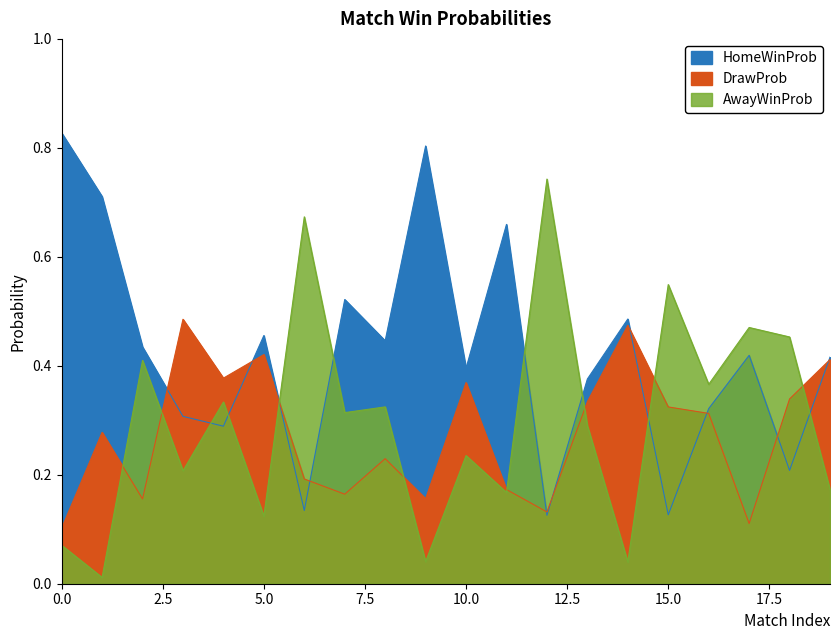

What is the difference between the second highest and second lowest values in the DrawProb series?

0.4